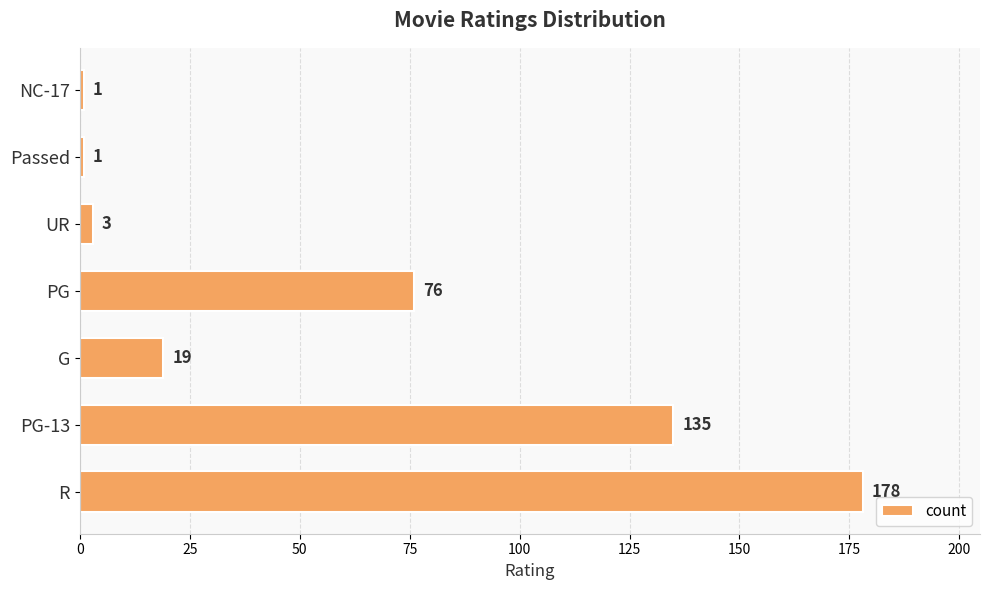

Reading top to bottom, extract all data points from this chart.

1	1	3	76	19	135	178